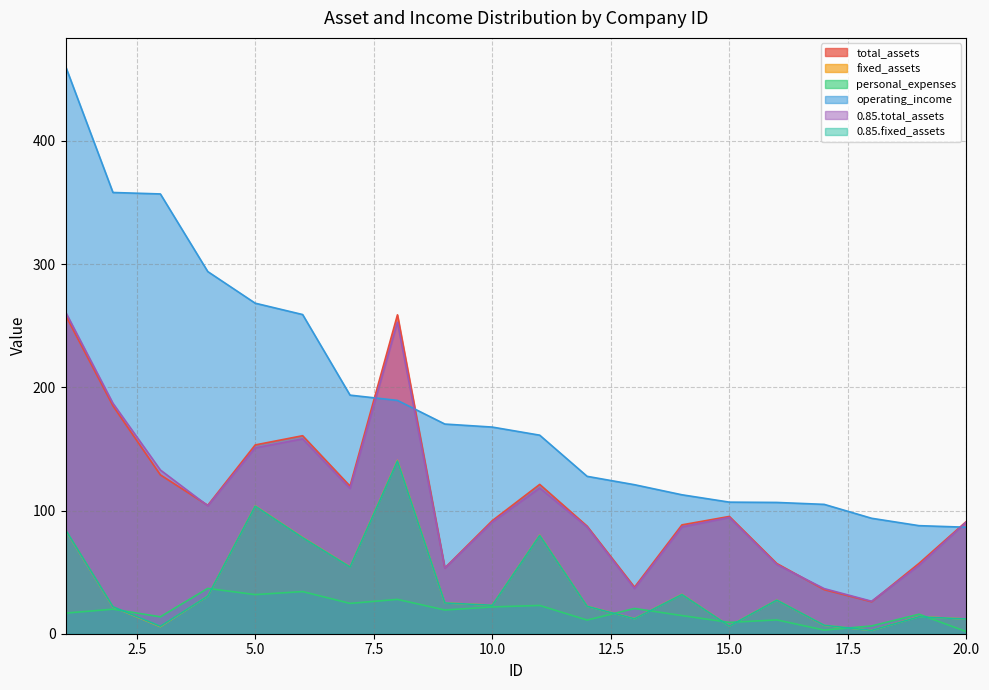

In 0.85.fixed_assets, how many points are lower than both neighbors (excluding endpoints)?

6